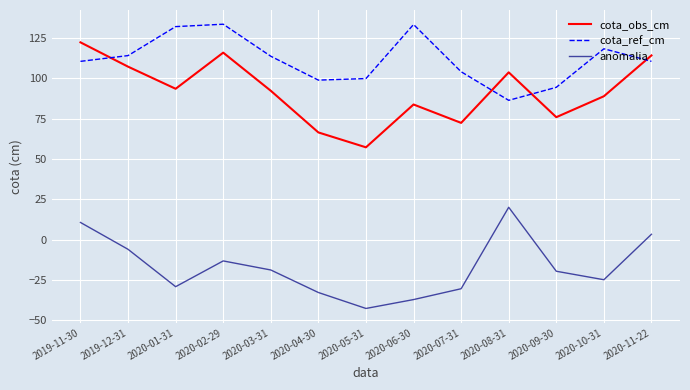

What is the minimum value shown in the chart?

-42.7